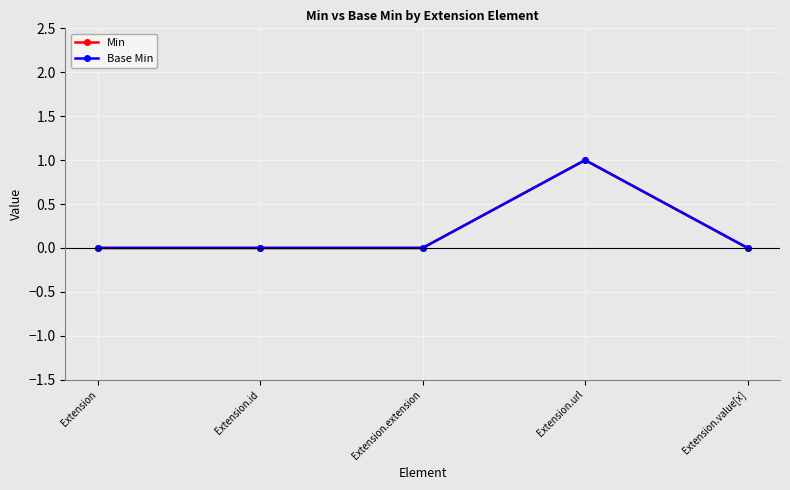

Is this an area chart (filled region under the line)?

No